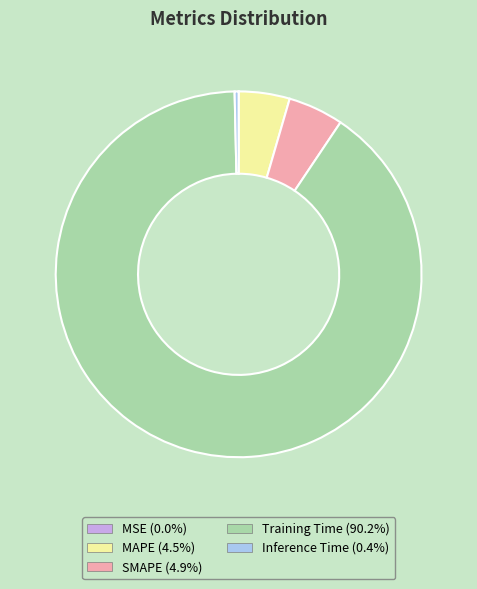

Which slice represents more than half of the pie?

Training Time